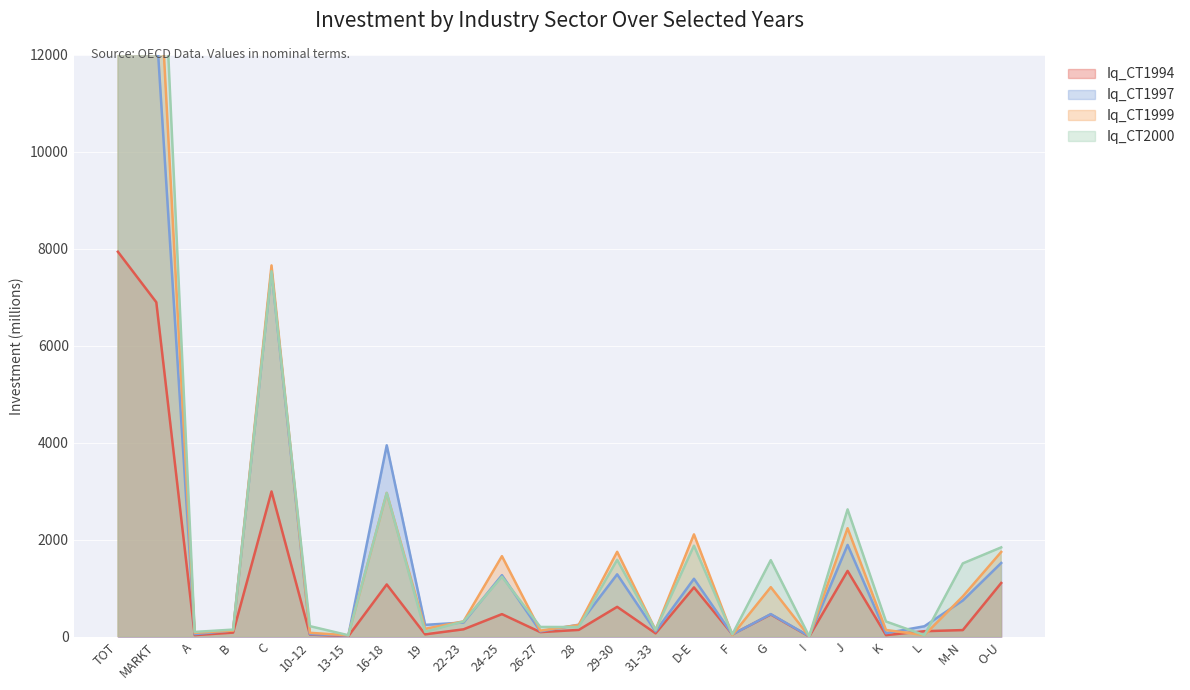

Rank the series by their maximum value, from highest to lowest.

Iq_CT2000, Iq_CT1999, Iq_CT1997, Iq_CT1994